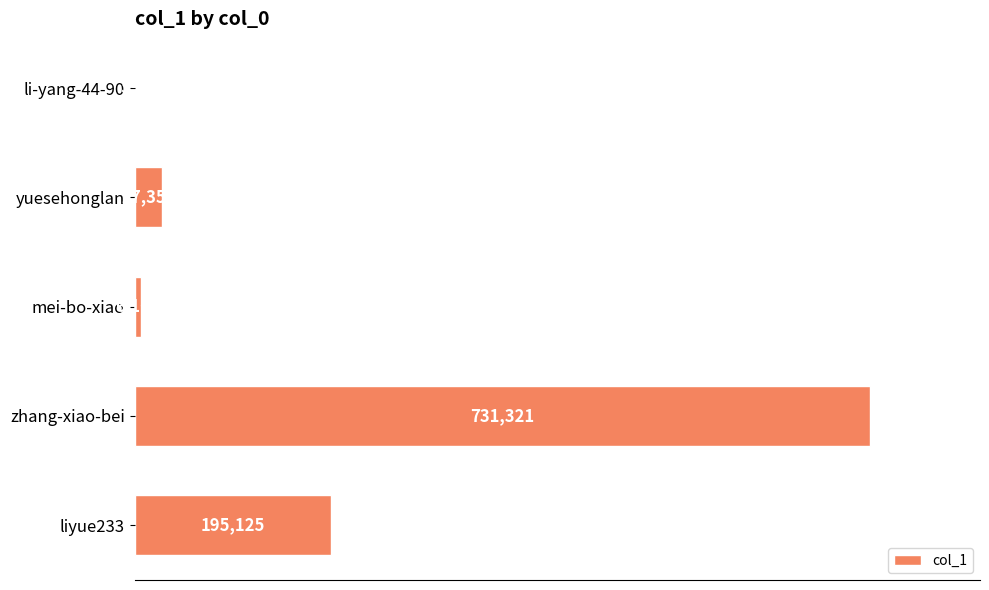

Reading bottom to top, transcribe all the data shown in this chart.

liyue233=195125	zhang-xiao-bei=731321	mei-bo-xiao=6163	yuesehonglan=27351	li-yang-44-90=595